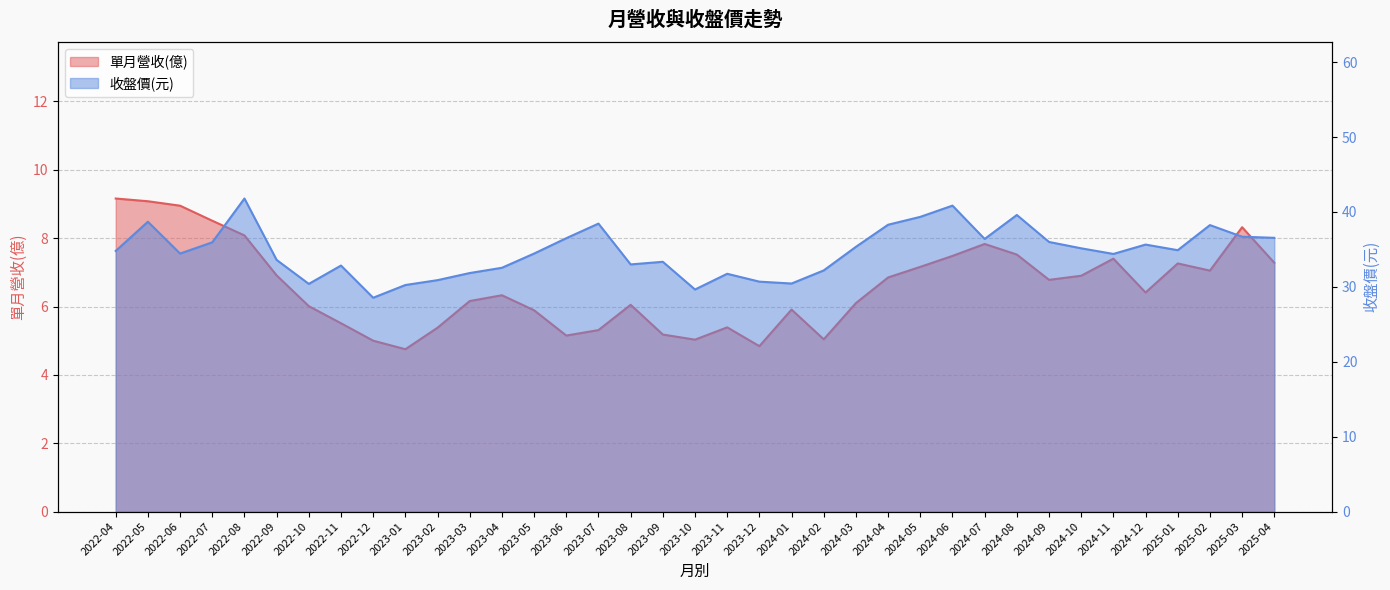

What is the value of the 單月營收(億) point at the 23rd from the left?

5.0